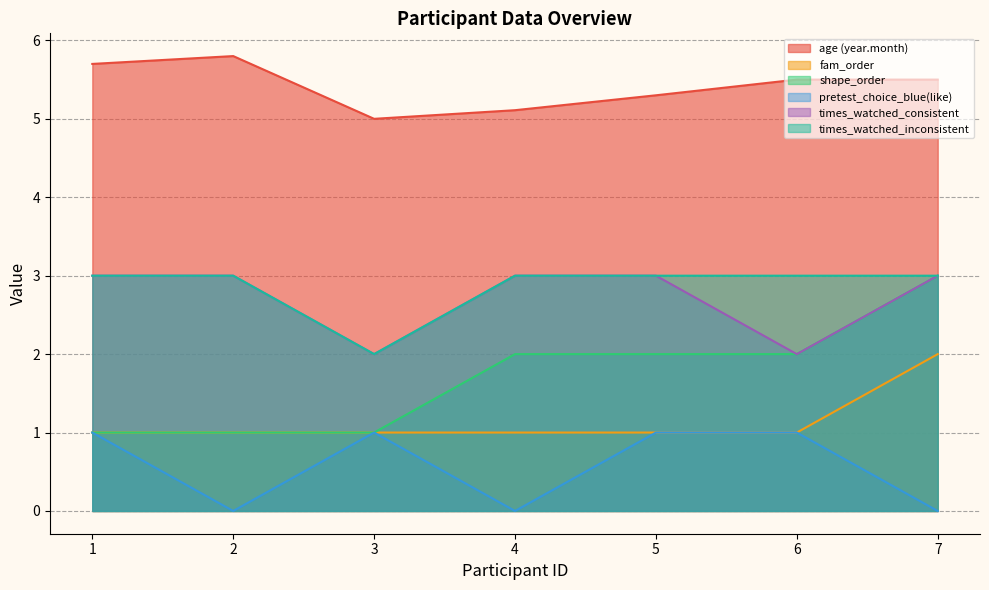

What is the sum of the shape_order values at 6 and 3?

3.0